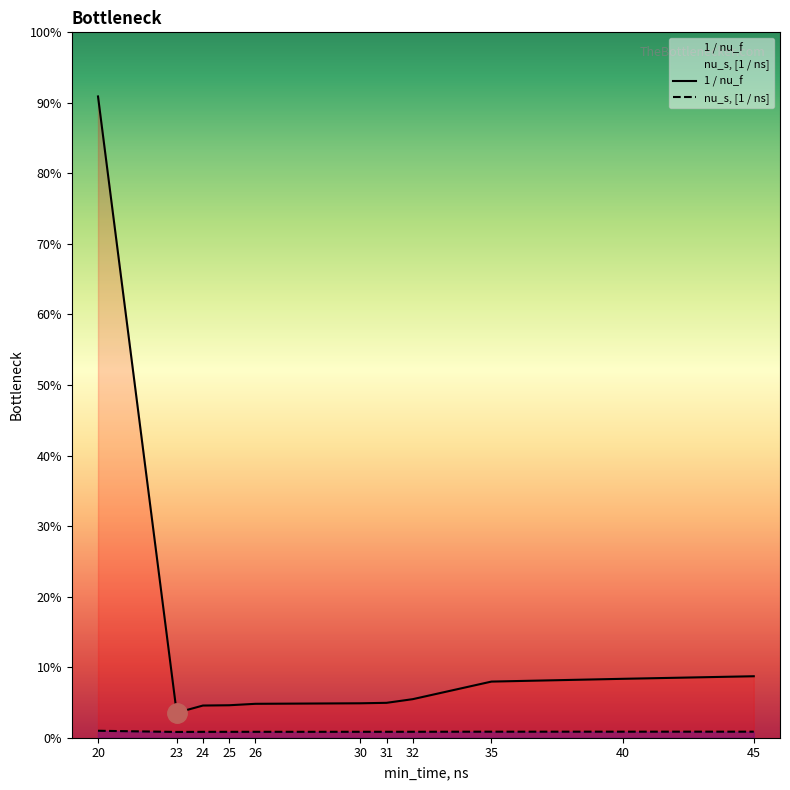

How many lines are shown in the chart?

2